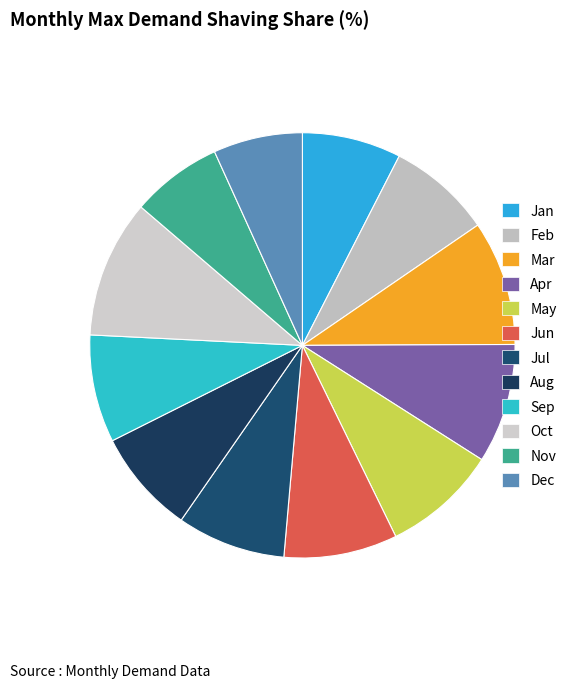

How many slices are in this pie chart?

12